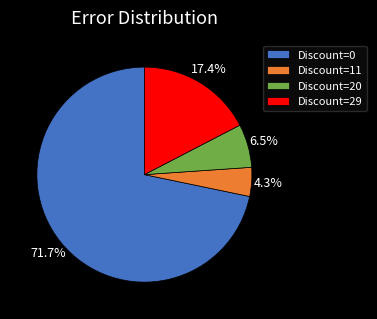

Combined, do Discount=29 and Discount=20 account for over 50%?

No